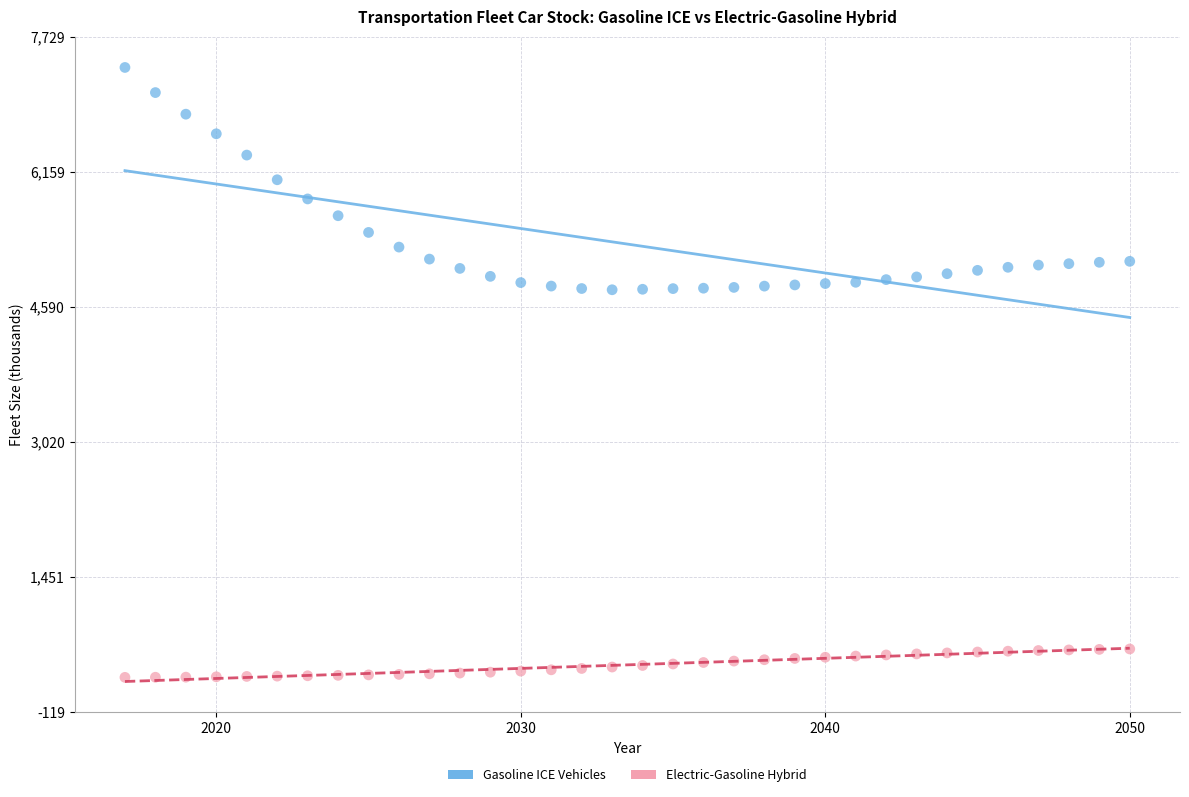

Which series reaches the maximum Y coordinate?

Gasoline ICE Vehicles